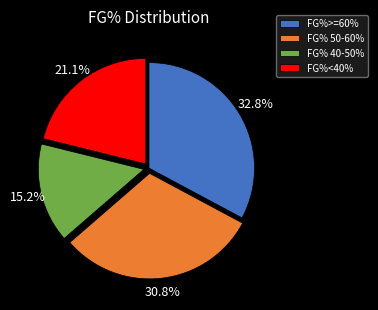

What is the ratio of the value at FG% 40-50% to the value at FG%>=60%?

0.5